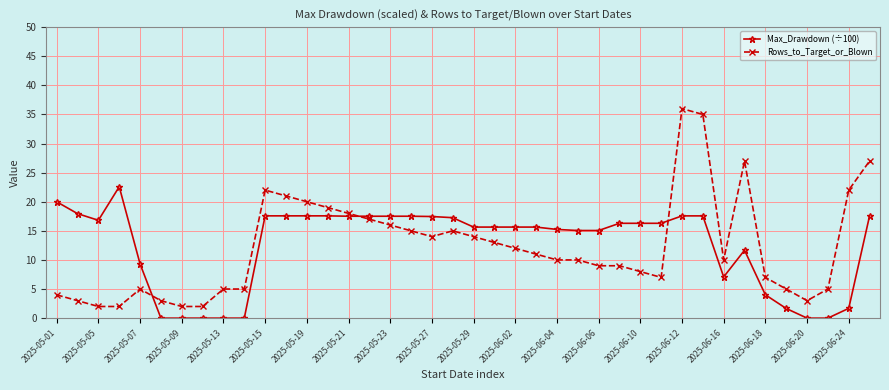

What is the maximum value for Rows_to_Target_or_Blown?

36.0